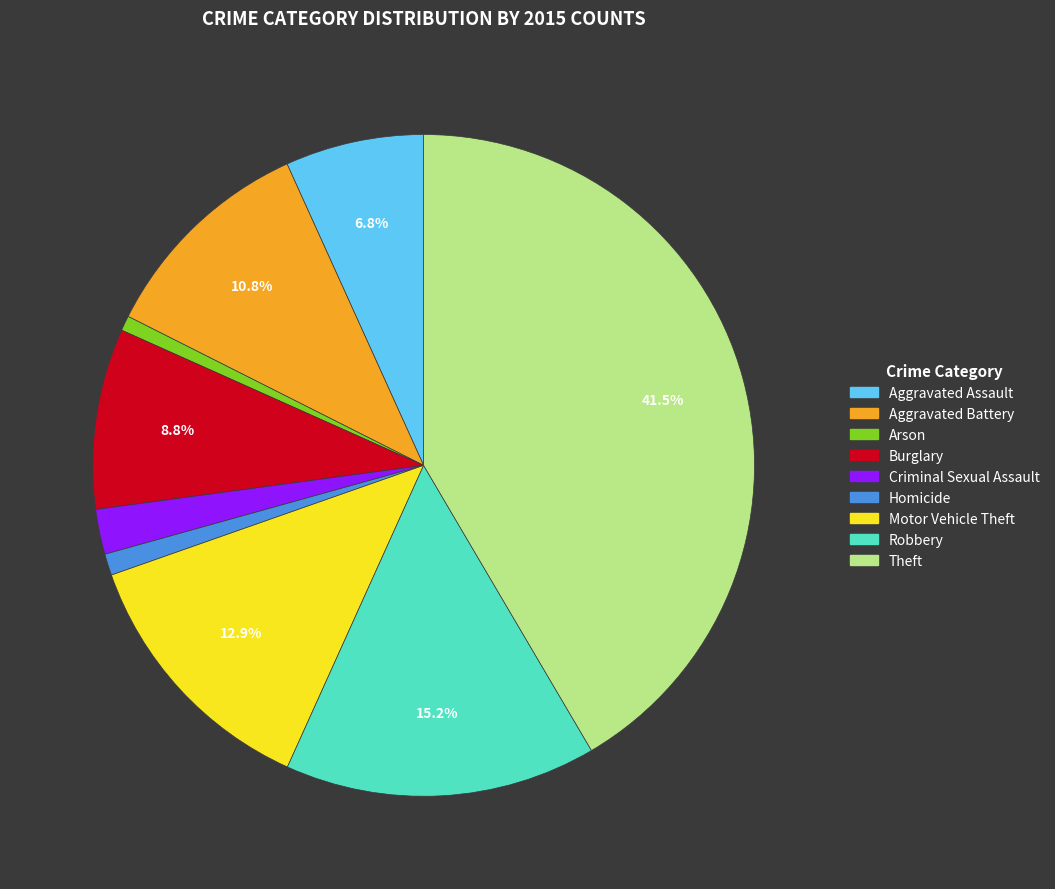

The Aggravated Assault slice represents 7% of the pie. True or false?

True